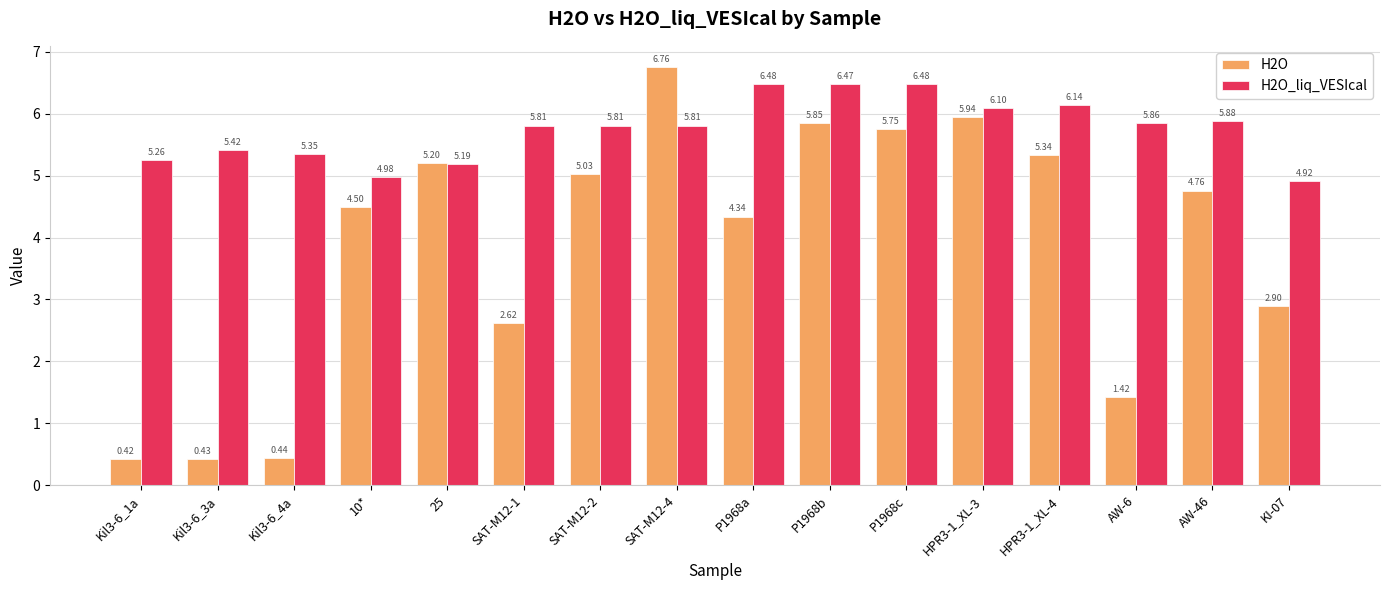

What is the sum of all H2O_liq_VESIcal values?

92.0